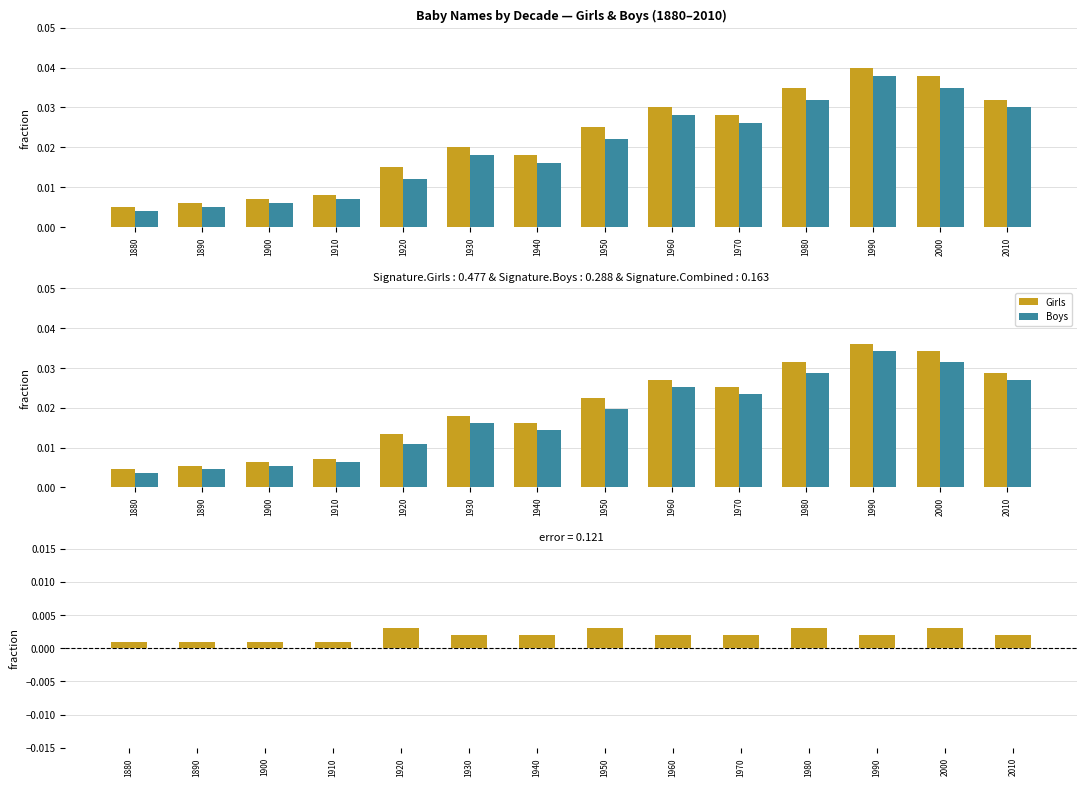

Which series changed the most between 1920 and 1930?

Boys